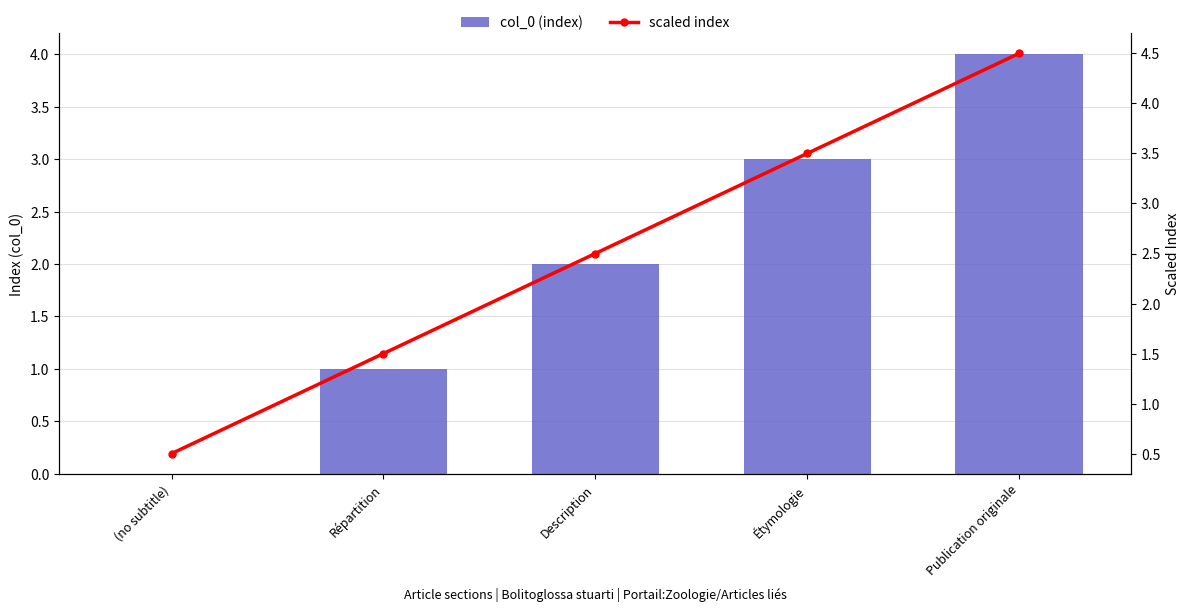

Which series has the largest total across all categories?

scaled index